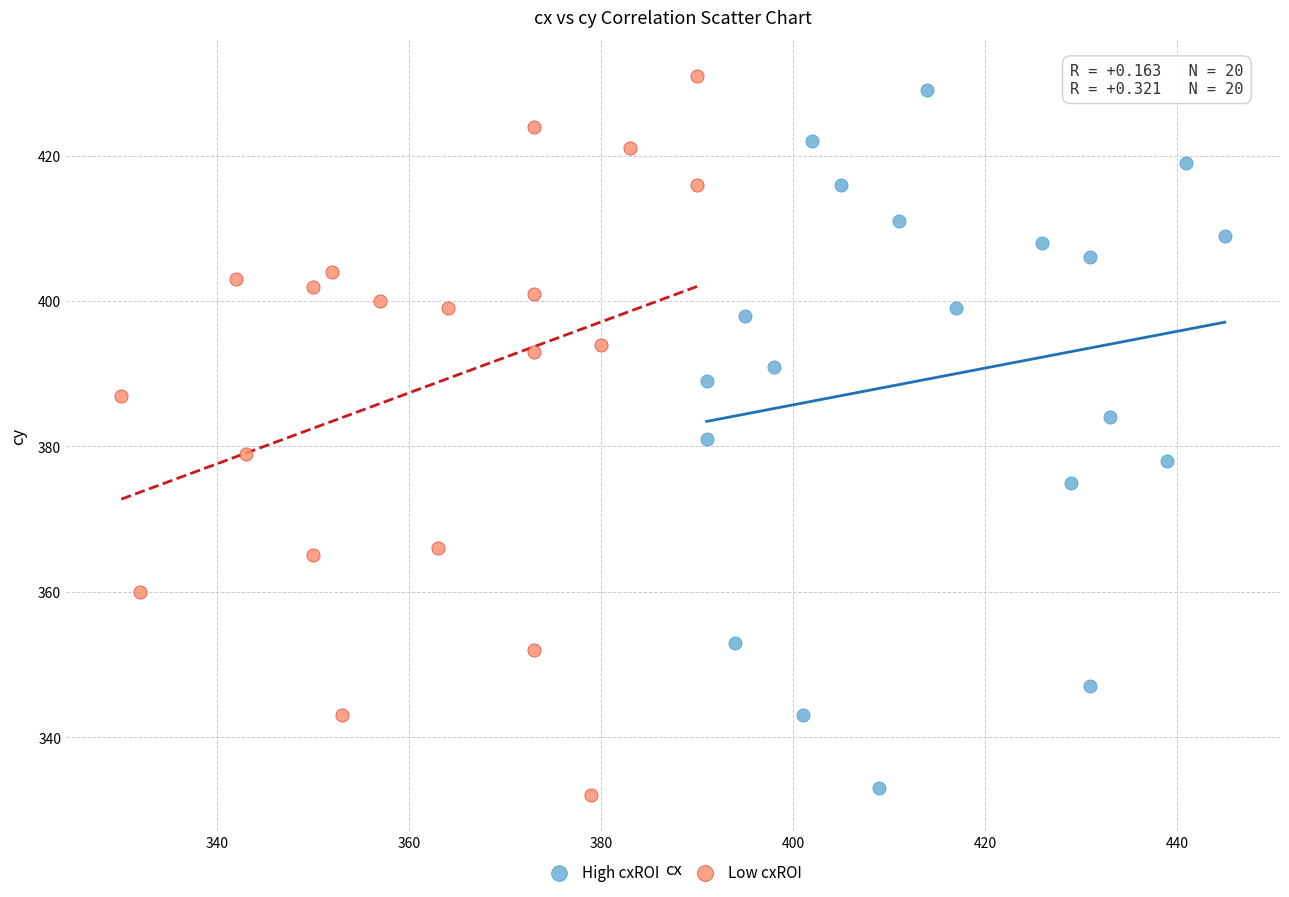

Which series contains the highest Y value?

Low cxROI